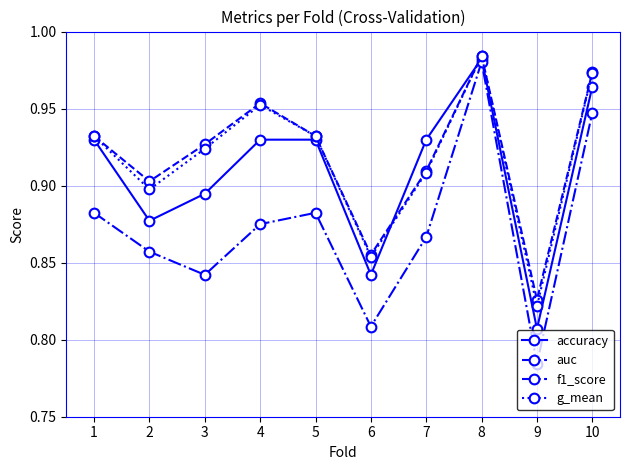

Does the chart have visible grid lines?

Yes